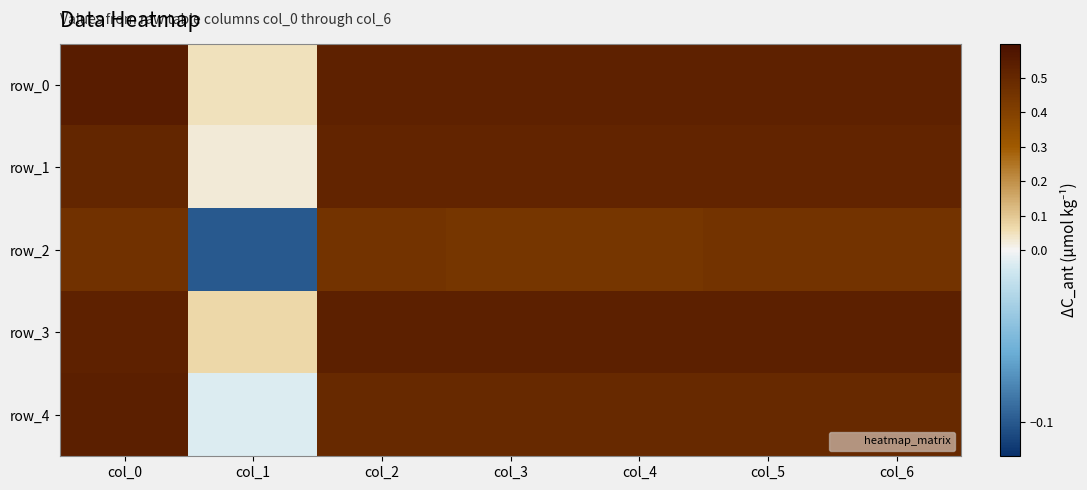

True or false: row_4 has a value of 0.8 at col_4.

False